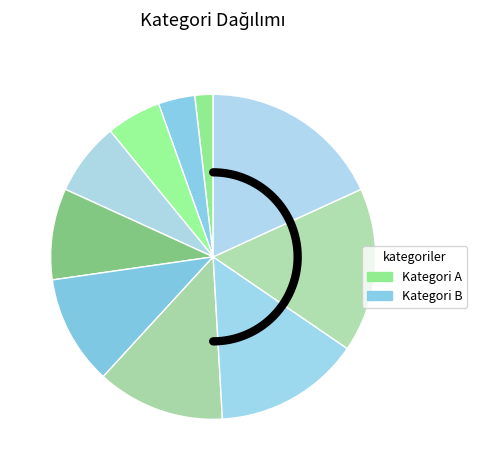

Count the number of slices in the pie.

10